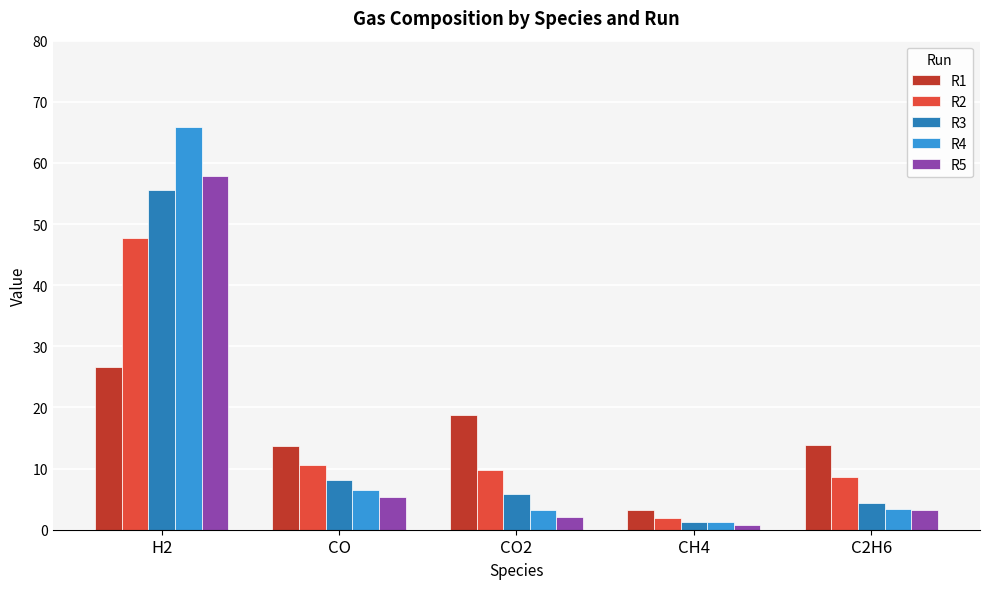

At which label does R1 reach its minimum?

CH4